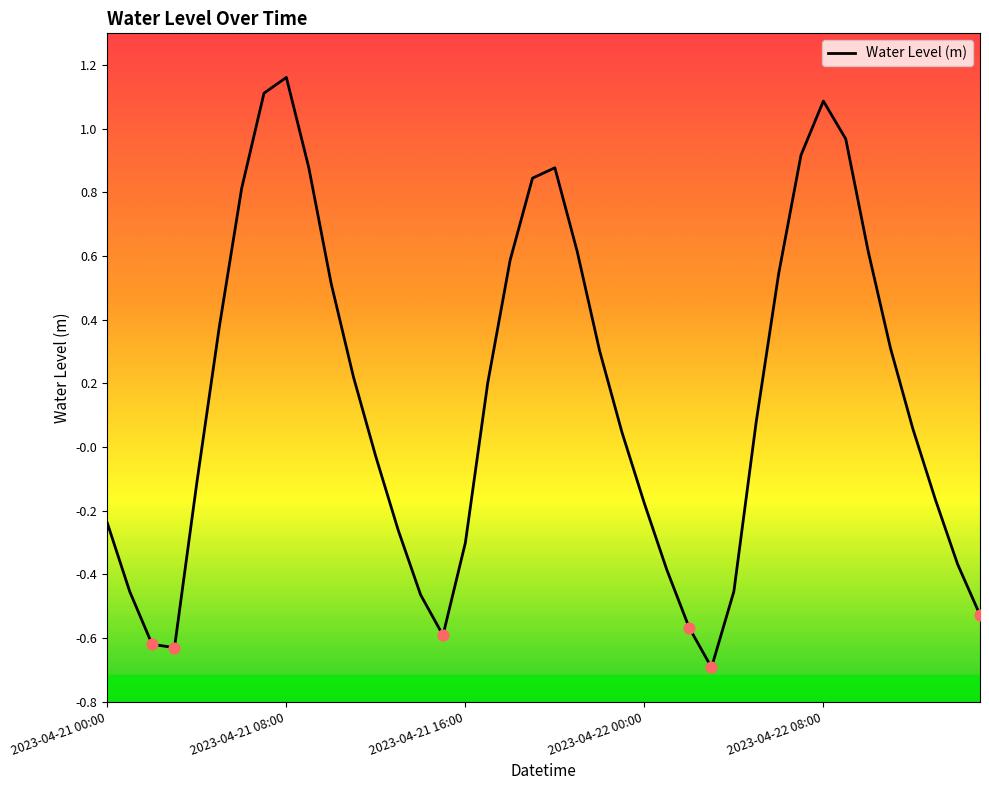

What is the minimum value shown in the chart?

-0.7